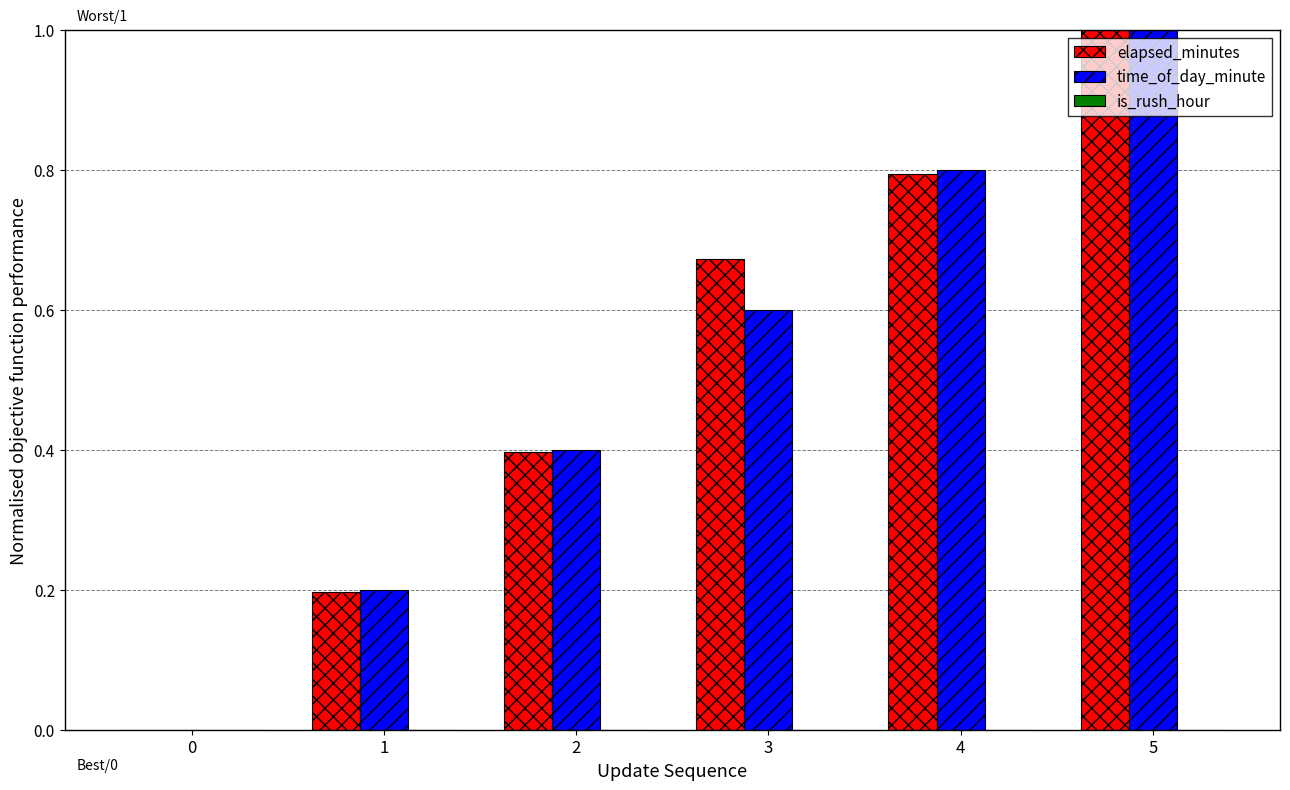

What is the spread (max minus min) of values at 5?

0.0